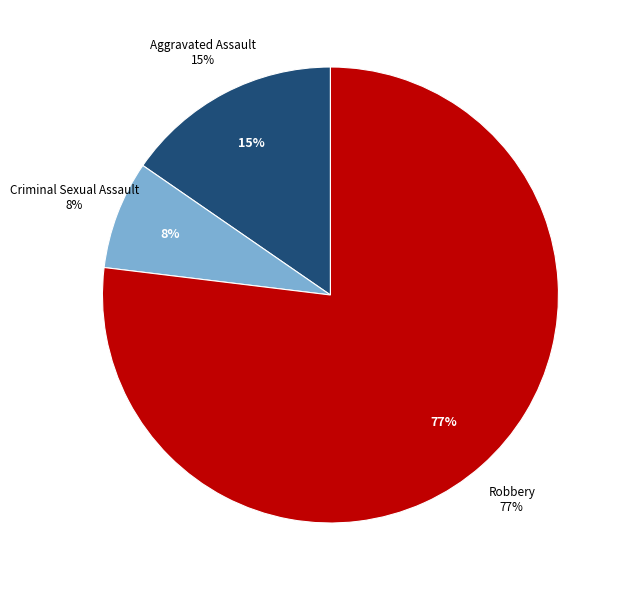

Which slice represents more than half of the pie?

Robbery